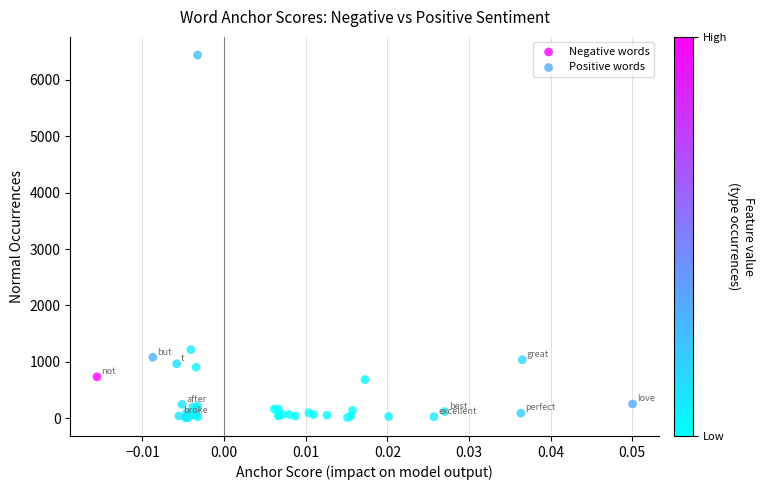

What are all the series names shown in the legend?

Negative words, Positive words